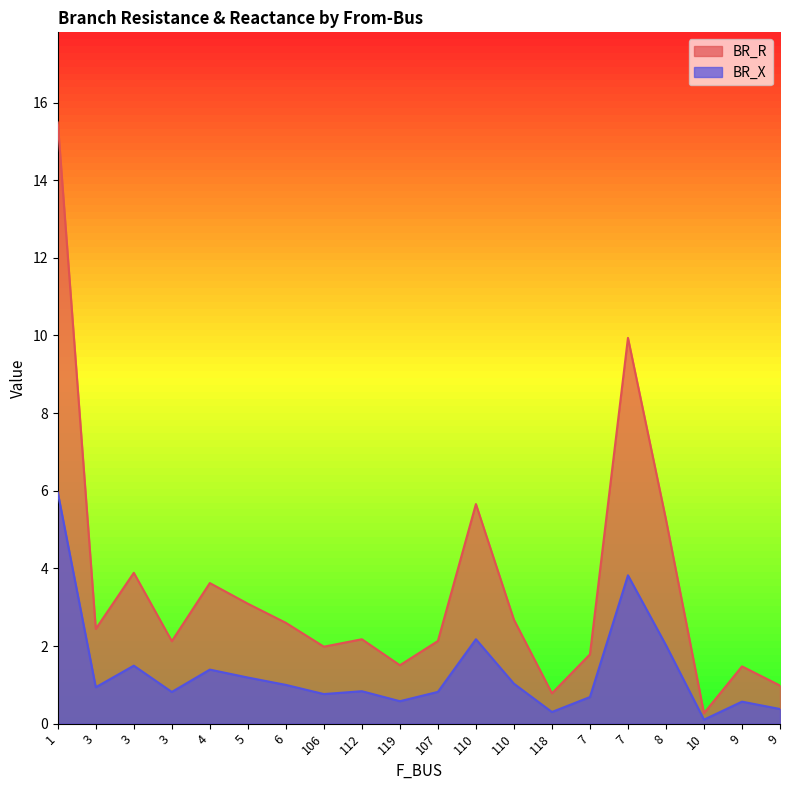

Which series has the largest total across all categories?

BR_R